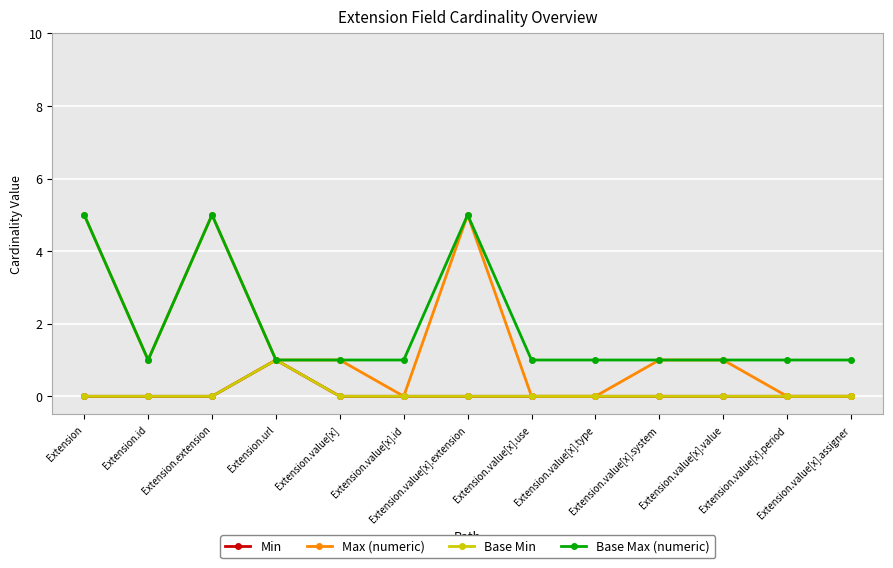

Does the chart have visible grid lines?

Yes